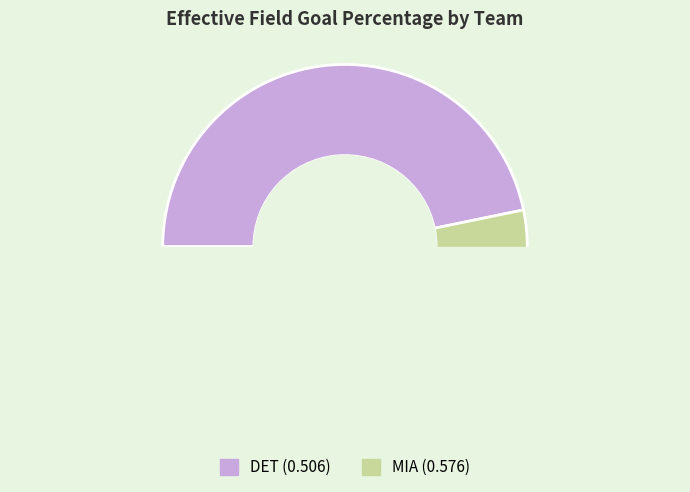

True or false: MIA accounts for 53% of the total.

True